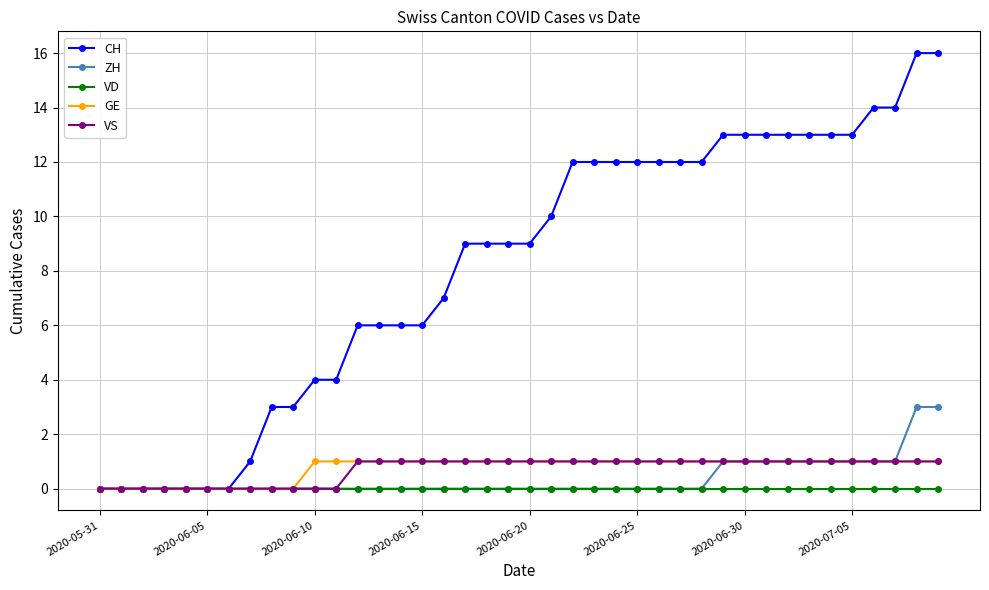

What is the greatest value displayed?

16